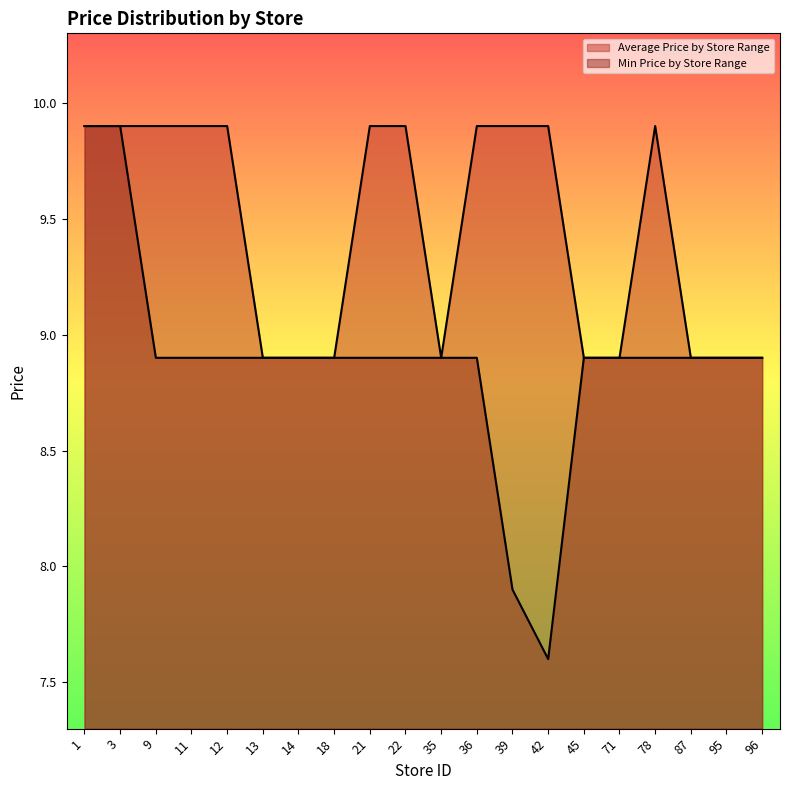

Which series has the largest total across all categories?

Average Price by Store Range